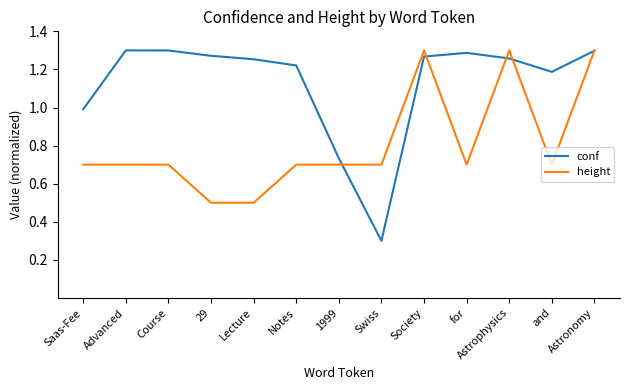

At which category is the sum across all series the highest?

Astronomy